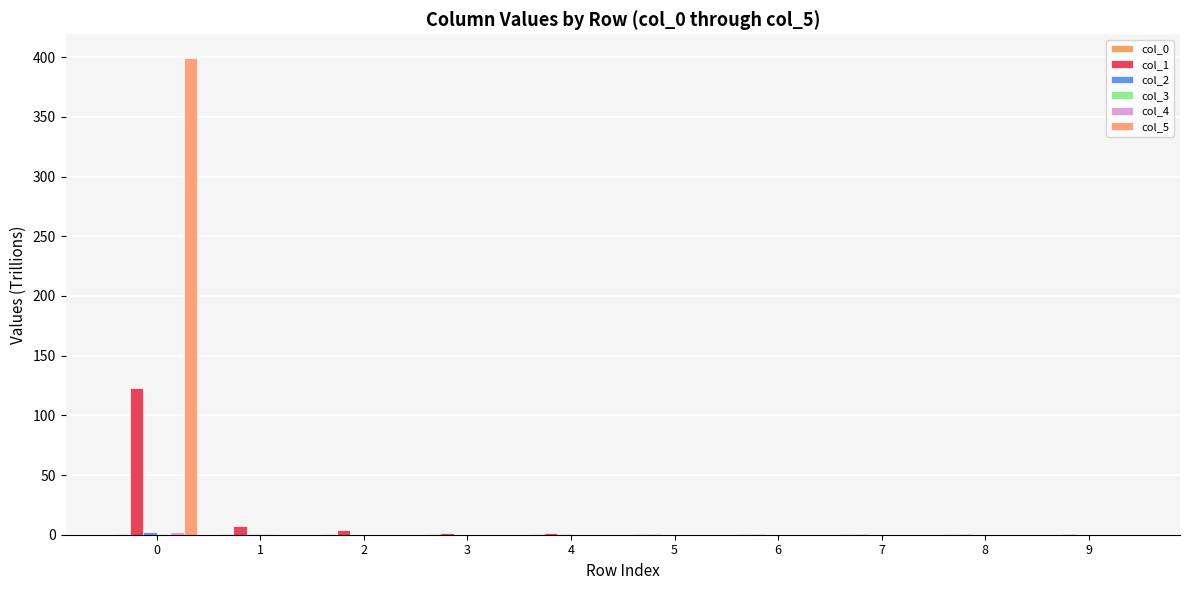

Does the chart contain stacked bars?

No